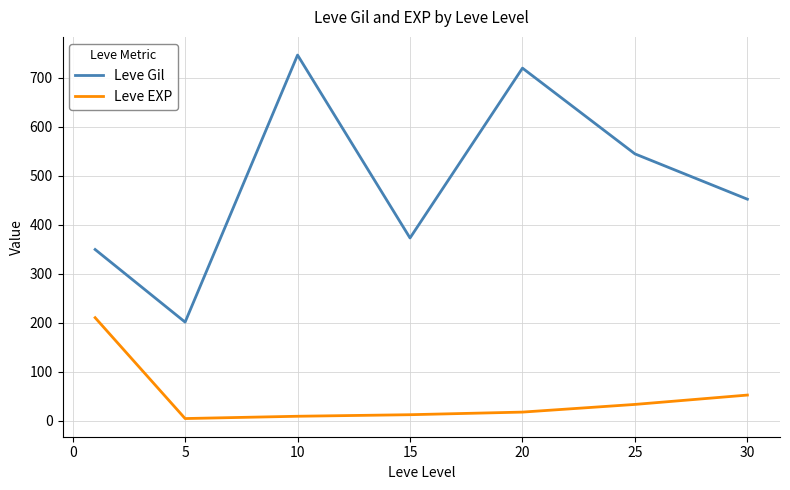

What is the maximum value for Leve Gil?

746.7